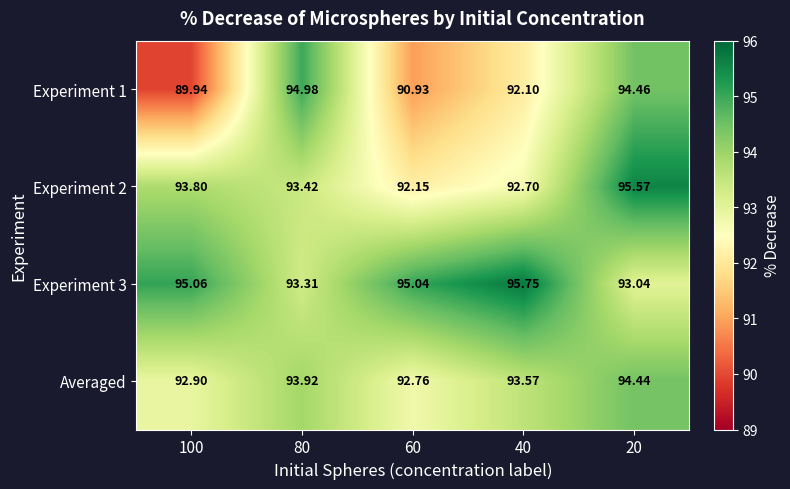

Is the value of Experiment 1 at 80 greater than the value of Averaged at 100?

Yes